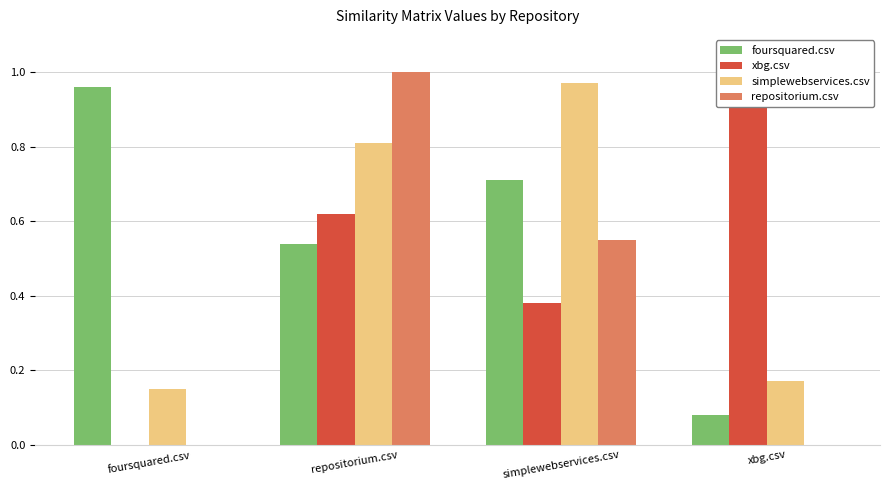

What is the label of the 2nd bar from the left?

repositorium.csv